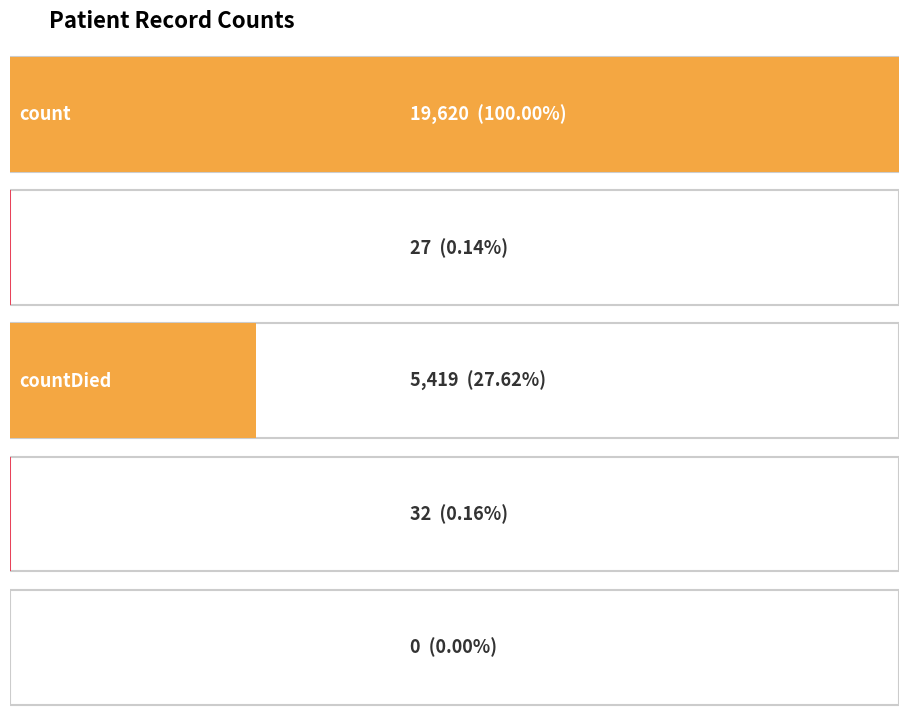

Between countCurrent and count, which is larger?

count